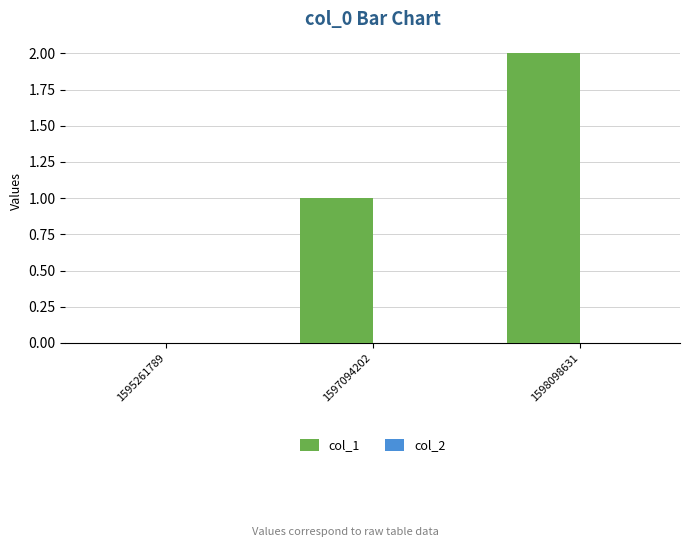

Which has a higher value, 1597094202 or 1595261789?

1597094202